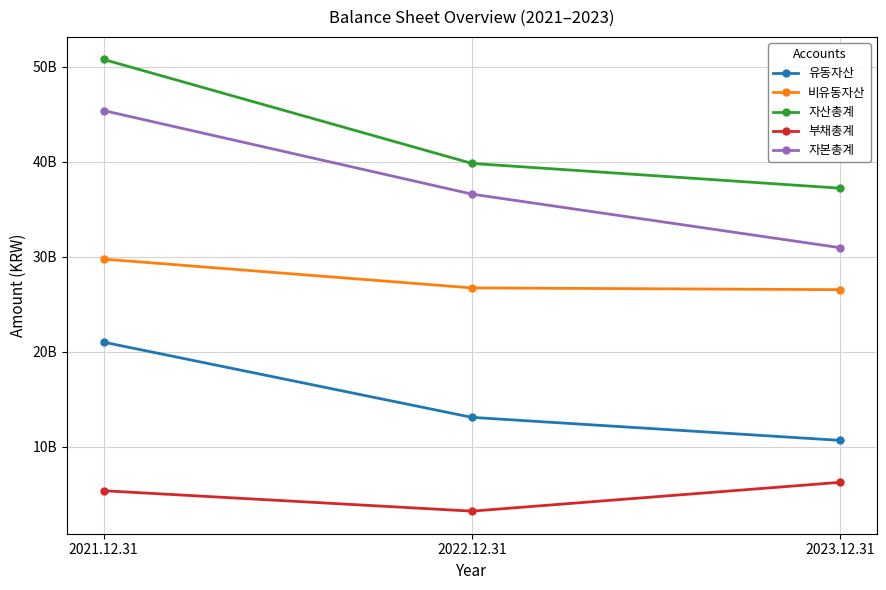

Reading left to right, what are all the values shown in this chart?

유동자산: 2021.12.31=21003267832	2022.12.31=13095036360	2023.12.31=10674675670
비유동자산: 2021.12.31=29741410268	2022.12.31=26714171142	2023.12.31=26528290059
자산총계: 2021.12.31=50744678100	2022.12.31=39809207502	2023.12.31=37202965729
부채총계: 2021.12.31=5376481115	2022.12.31=3229212581	2023.12.31=6259978794
자본총계: 2021.12.31=45368196985	2022.12.31=36579994921	2023.12.31=30942986935